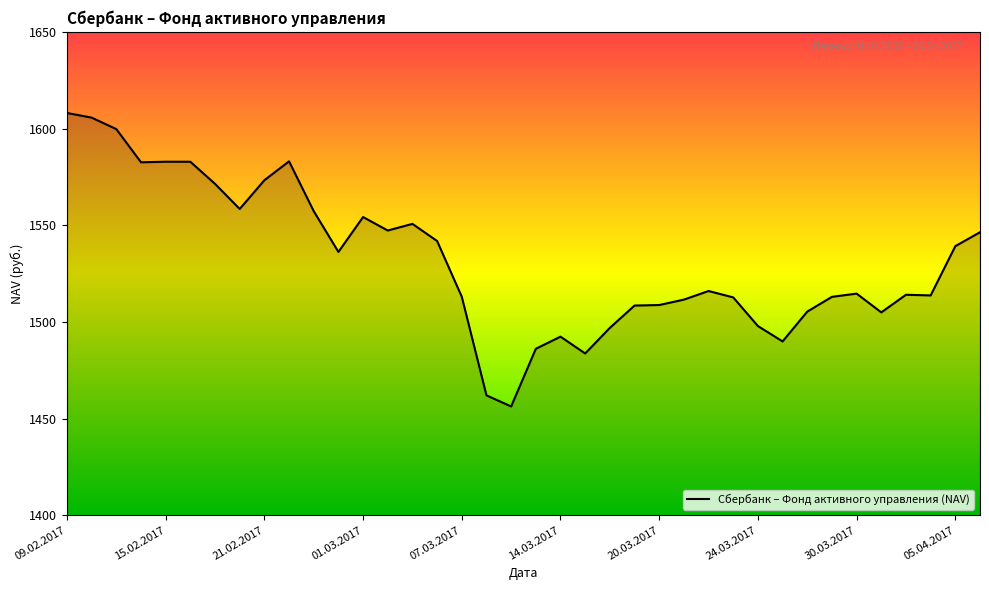

How many lines are shown in the chart?

1